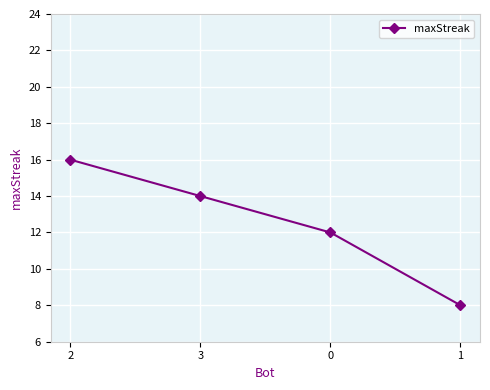

At which category does the chart reach its peak across all series?

2